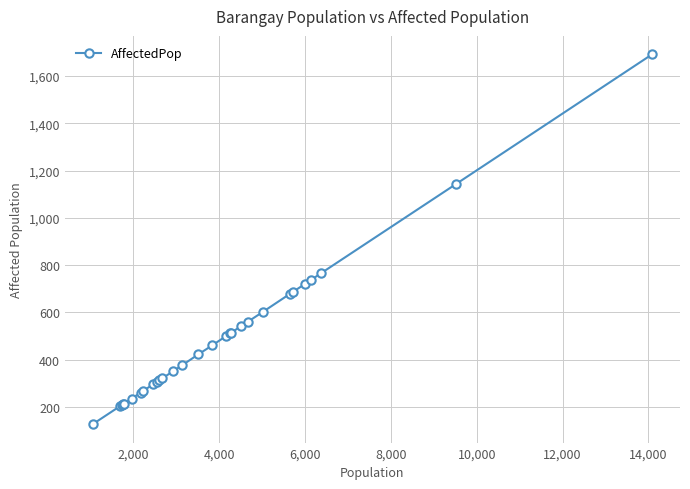

What is the difference between the maximum and minimum values?

1563